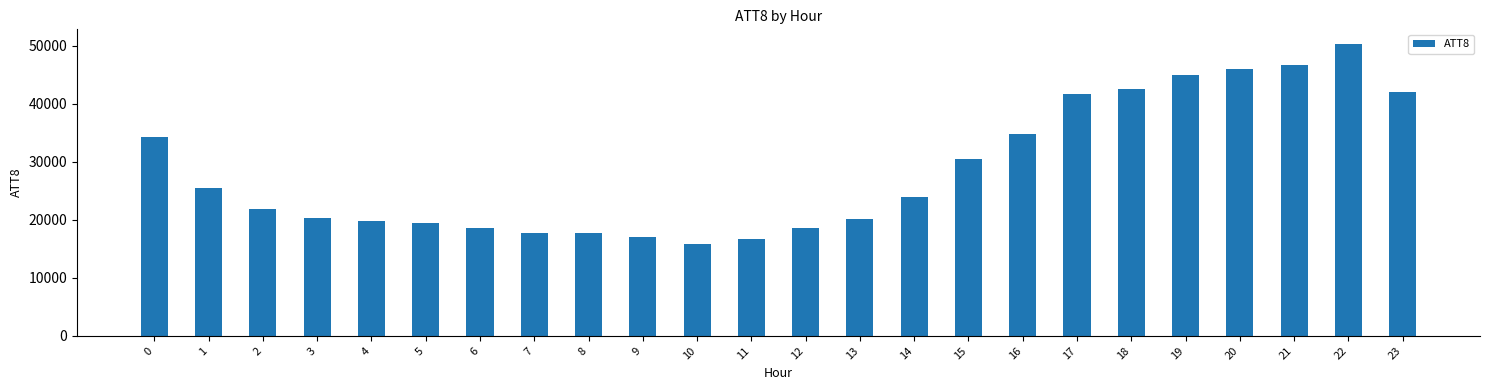

How many categories are shown in the chart?

24